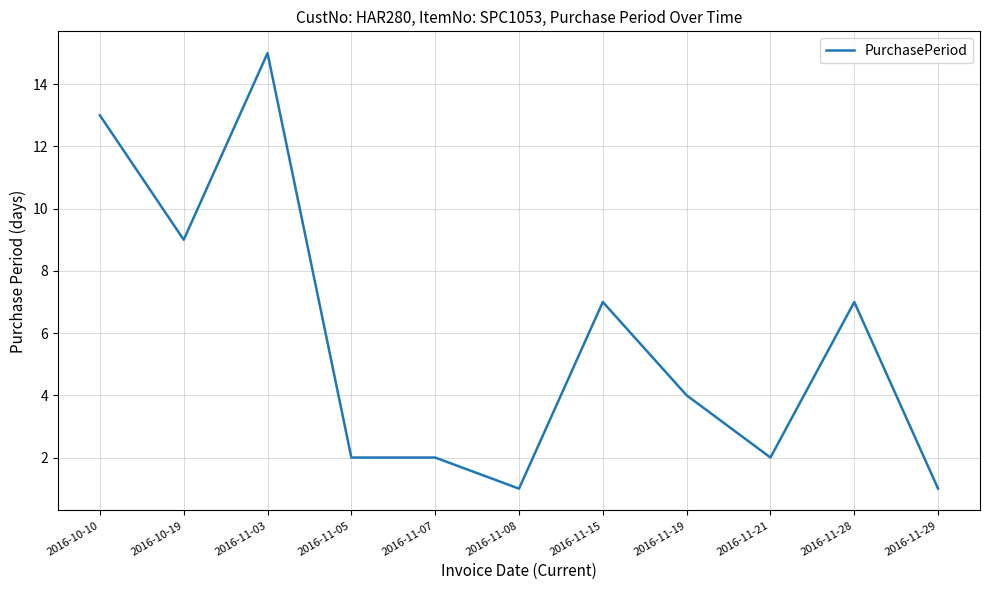

Which has a higher value, 2016-11-05 or 2016-11-19?

2016-11-19